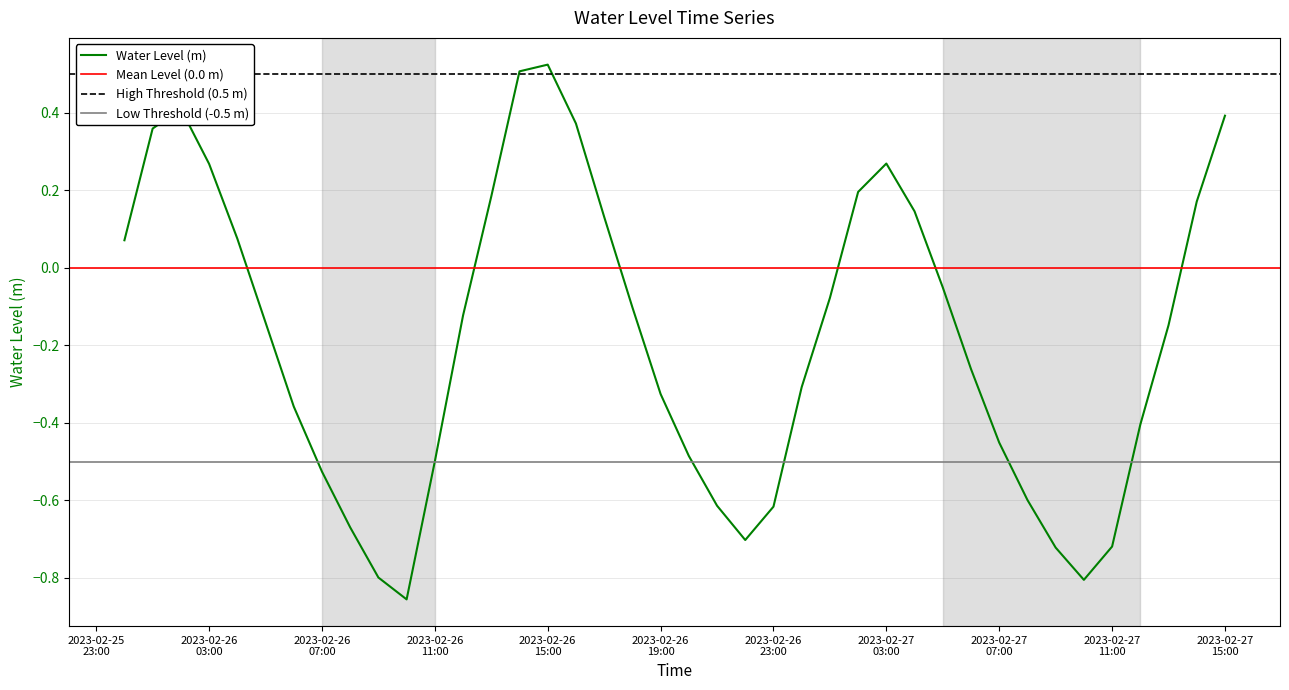

How many positive values are there?

15